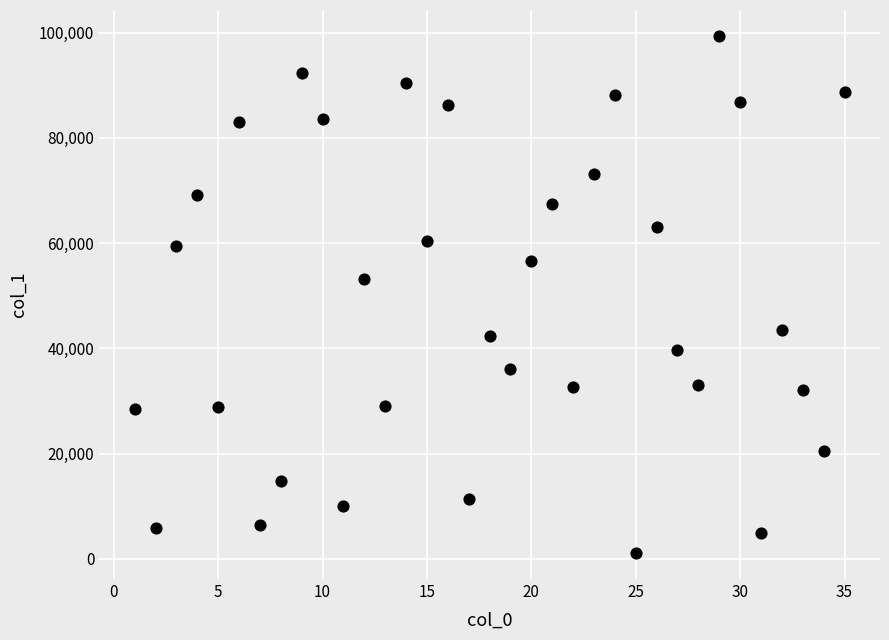

What Y value in the scatter plot is closest to 50243?

53204